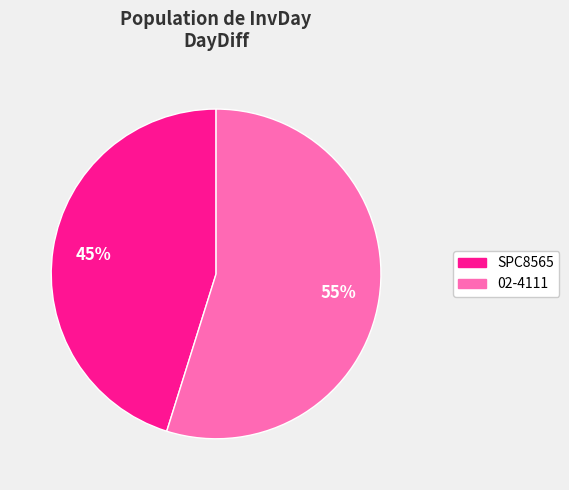

The 02-4111 slice represents 62% of the pie. True or false?

False